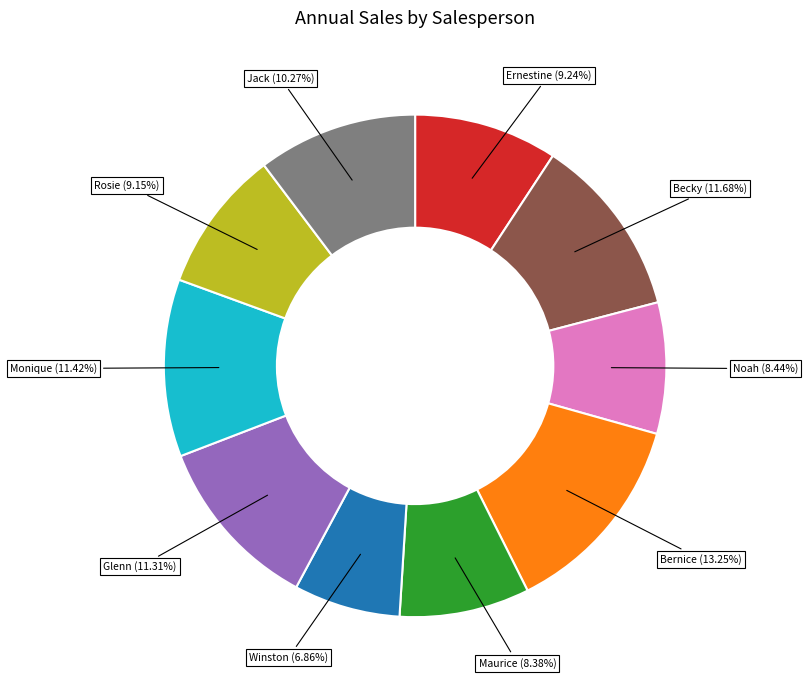

Is it true that Ernestine is 19% of the pie?

False